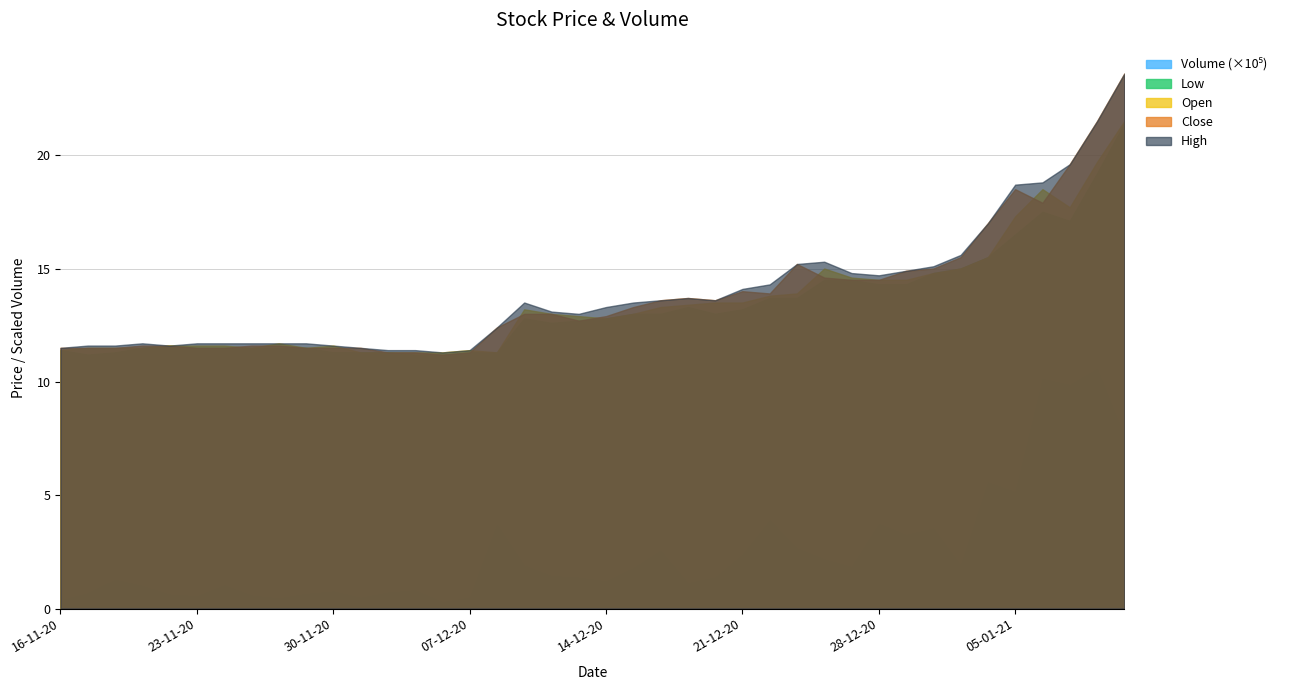

Reading left to right, list all the values displayed in this chart.

Low: 16-11-20=11.4	17-11-20=11.2	18-11-20=11.3	19-11-20=11.5	20-11-20=11.6	23-11-20=11.5	24-11-20=11.5	25-11-20=11.5	26-11-20=11.5	27-11-20=11.5	30-11-20=11.3	01-12-20=11.3	02-12-20=11.3	03-12-20=11.2	04-12-20=11.2	07-12-20=11.3	08-12-20=11.3	09-12-20=12.8	10-12-20=12.6	11-12-20=12.7	14-12-20=12.8	15-12-20=13.0	16-12-20=13.0	17-12-20=13.3	18-12-20=13.0	21-12-20=13.2	22-12-20=13.7	23-12-20=13.7	24-12-20=14.5	25-12-20=14.5	28-12-20=14.3	29-12-20=14.3	30-12-20=14.8	31-12-20=15.0	04-01-21=15.5	05-01-21=16.5	06-01-21=17.5	07-01-21=17.1	08-01-21=19.2	11-01-21=21.4
Open: 16-11-20=11.4	17-11-20=11.5	18-11-20=11.5	19-11-20=11.5	20-11-20=11.6	23-11-20=11.6	24-11-20=11.6	25-11-20=11.5	26-11-20=11.7	27-11-20=11.5	30-11-20=11.6	01-12-20=11.3	02-12-20=11.3	03-12-20=11.3	04-12-20=11.3	07-12-20=11.4	08-12-20=11.3	09-12-20=13.2	10-12-20=13.0	11-12-20=12.9	14-12-20=12.8	15-12-20=13.0	16-12-20=13.3	17-12-20=13.4	18-12-20=13.5	21-12-20=13.5	22-12-20=13.8	23-12-20=13.9	24-12-20=15.0	25-12-20=14.6	28-12-20=14.5	29-12-20=14.5	30-12-20=14.8	31-12-20=15.0	04-01-21=15.5	05-01-21=17.3	06-01-21=18.5	07-01-21=17.7	08-01-21=19.7	11-01-21=21.5
Close: 16-11-20=11.5	17-11-20=11.5	18-11-20=11.5	19-11-20=11.6	20-11-20=11.6	23-11-20=11.5	24-11-20=11.5	25-11-20=11.6	26-11-20=11.6	27-11-20=11.5	30-11-20=11.5	01-12-20=11.5	02-12-20=11.3	03-12-20=11.3	04-12-20=11.2	07-12-20=11.3	08-12-20=12.4	09-12-20=13.0	10-12-20=13.0	11-12-20=12.7	14-12-20=12.9	15-12-20=13.3	16-12-20=13.6	17-12-20=13.7	18-12-20=13.6	21-12-20=14.0	22-12-20=13.9	23-12-20=15.2	24-12-20=14.6	25-12-20=14.5	28-12-20=14.5	29-12-20=14.9	30-12-20=15.0	31-12-20=15.5	04-01-21=17.0	05-01-21=18.5	06-01-21=17.9	07-01-21=19.6	08-01-21=21.5	11-01-21=23.6
High: 16-11-20=11.5	17-11-20=11.6	18-11-20=11.6	19-11-20=11.7	20-11-20=11.6	23-11-20=11.7	24-11-20=11.7	25-11-20=11.7	26-11-20=11.7	27-11-20=11.7	30-11-20=11.6	01-12-20=11.5	02-12-20=11.4	03-12-20=11.4	04-12-20=11.3	07-12-20=11.4	08-12-20=12.4	09-12-20=13.5	10-12-20=13.1	11-12-20=13.0	14-12-20=13.3	15-12-20=13.5	16-12-20=13.6	17-12-20=13.7	18-12-20=13.6	21-12-20=14.1	22-12-20=14.3	23-12-20=15.2	24-12-20=15.3	25-12-20=14.8	28-12-20=14.7	29-12-20=14.9	30-12-20=15.1	31-12-20=15.6	04-01-21=17.0	05-01-21=18.7	06-01-21=18.8	07-01-21=19.6	08-01-21=21.5	11-01-21=23.6
Volume: 16-11-20=36500.0	17-11-20=68330.0	18-11-20=127784.0	19-11-20=100560.0	20-11-20=62460.0	23-11-20=55106.0	24-11-20=103400.0	25-11-20=58200.0	26-11-20=45454.0	27-11-20=65180.0	30-11-20=76217.0	01-12-20=48250.0	02-12-20=70924.0	03-12-20=81620.0	04-12-20=28500.0	07-12-20=49169.0	08-12-20=370898.0	09-12-20=190388.0	10-12-20=144200.0	11-12-20=137239.0	14-12-20=120100.0	15-12-20=179100.0	16-12-20=255758.0	17-12-20=112498.0	18-12-20=138100.0	21-12-20=238329.0	22-12-20=389632.0	23-12-20=266600.0	24-12-20=217900.0	25-12-20=184100.0	28-12-20=374400.0	29-12-20=325426.0	30-12-20=353800.0	31-12-20=190420.0	04-01-21=557742.0	05-01-21=514122.0	06-01-21=1013404.0	07-01-21=987163.0	08-01-21=1058244.0	11-01-21=759460.0